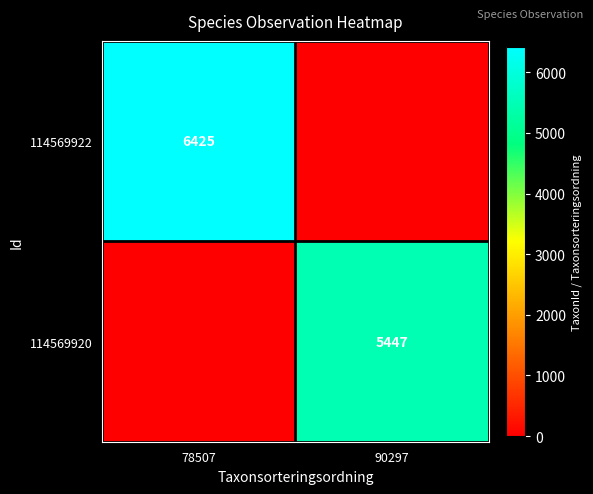

Is it true that 114569920 equals 5447 at 90297?

True